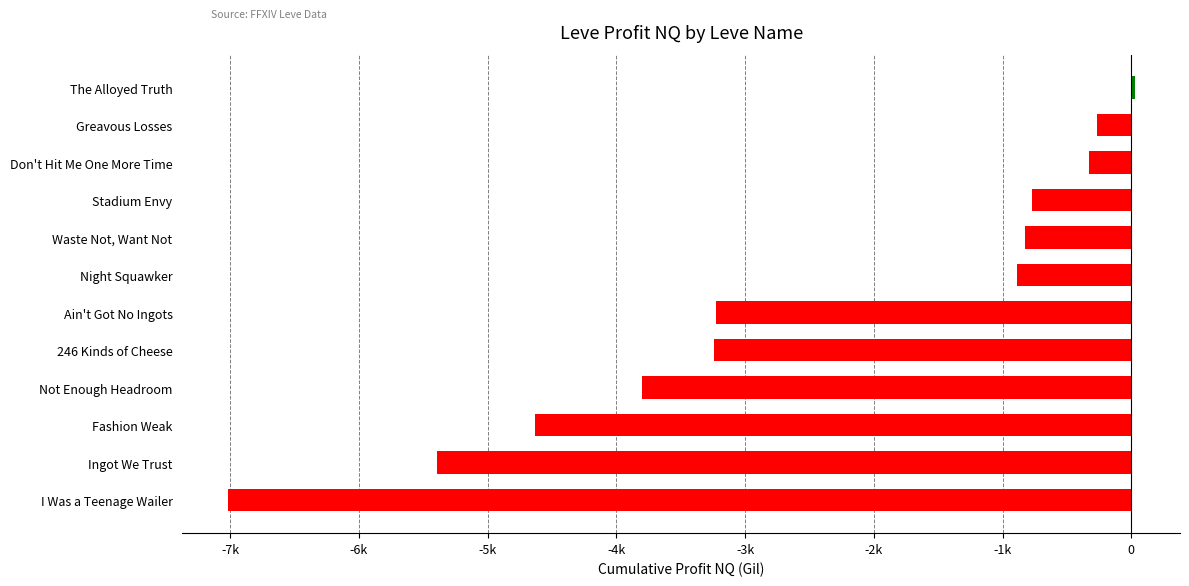

What is the smallest value displayed?

-7019.8